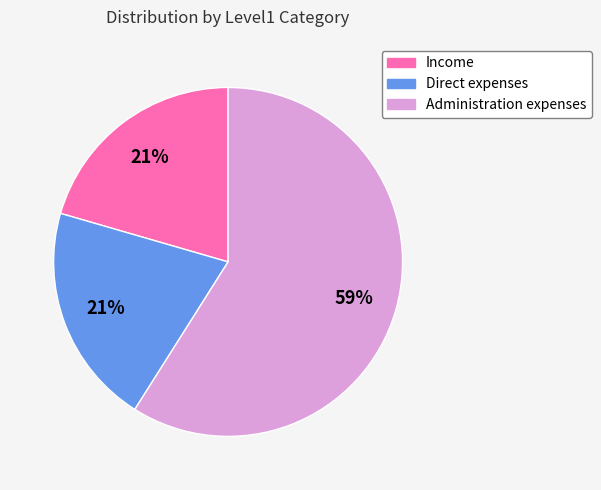

Which has a higher value, Direct expenses or Administration expenses?

Administration expenses